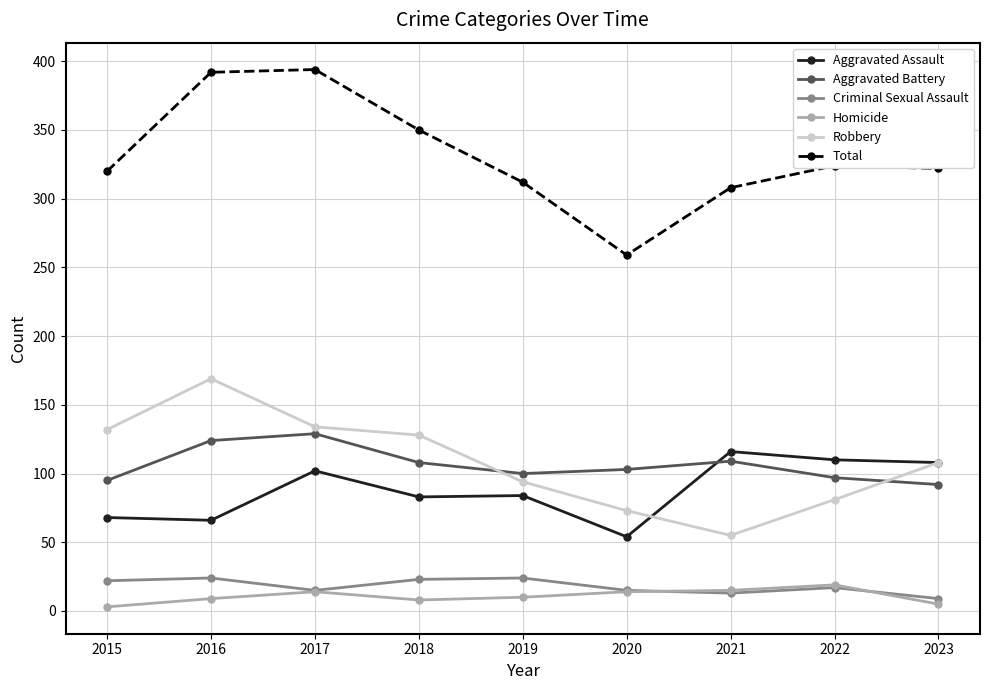

The value of Aggravated Battery at 2017 is 182. True or false?

False